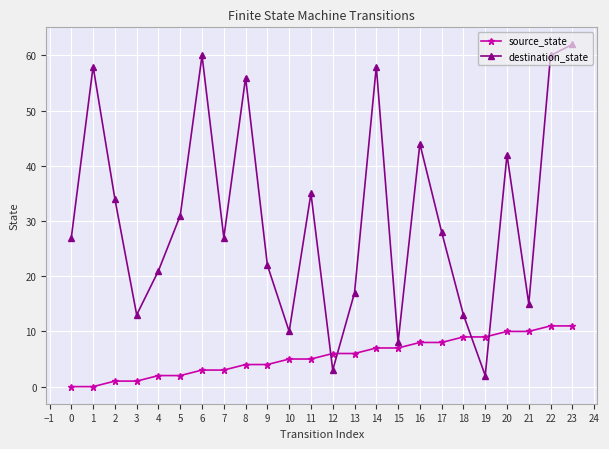

Read the source_state value at 11.

5